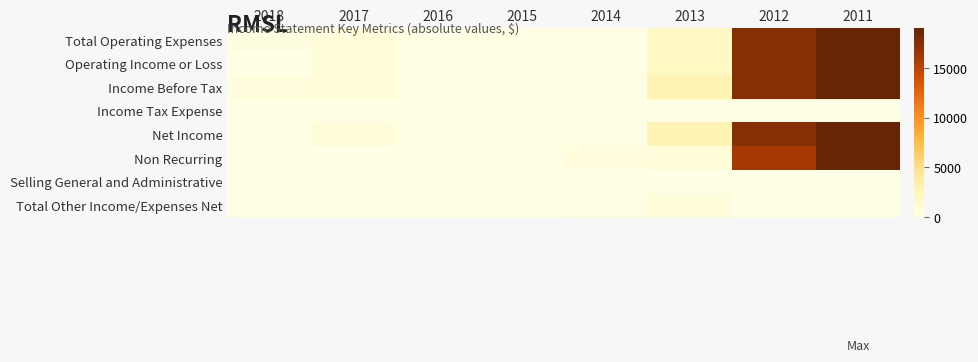

Between 2016 and 2011, which series saw the biggest shift?

Non Recurring